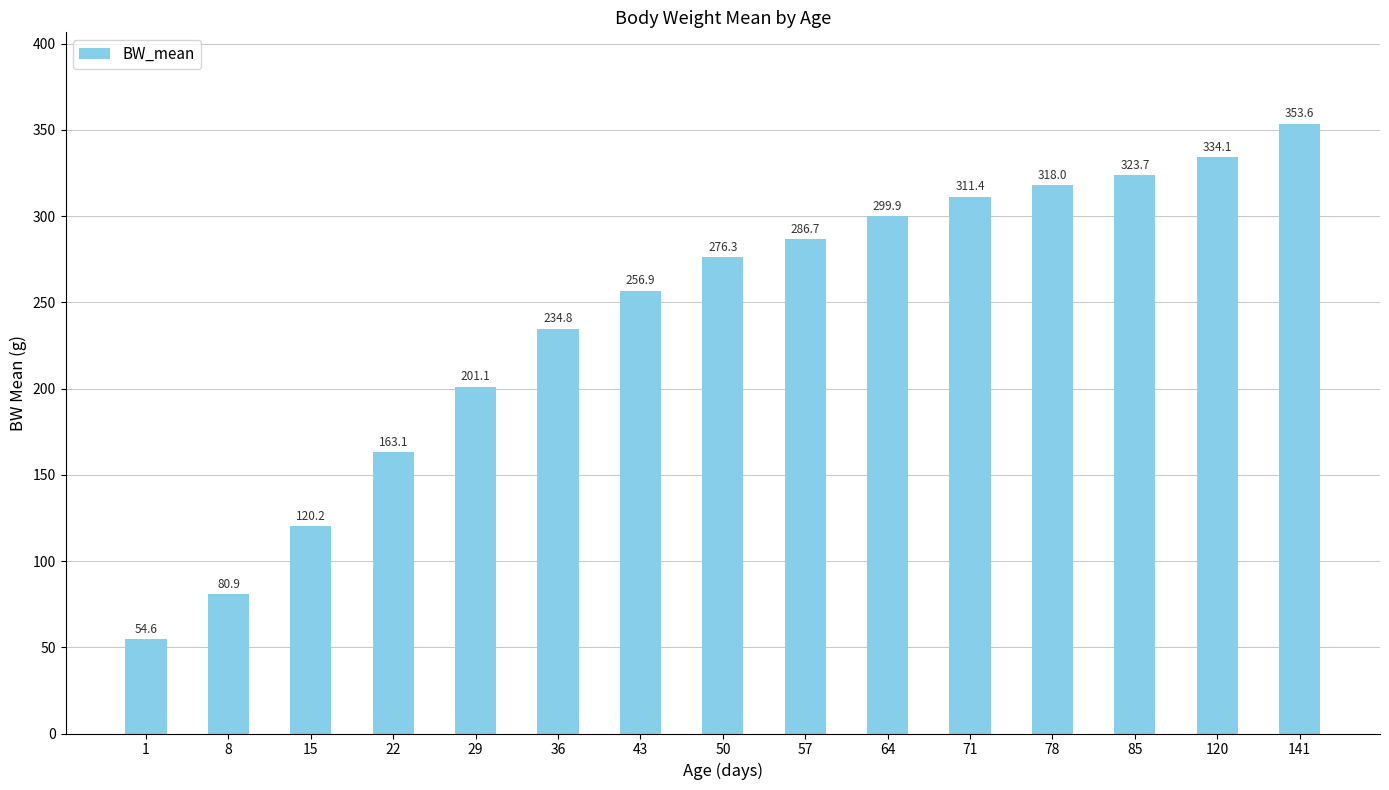

Which label corresponds to the smallest value in the chart?

1